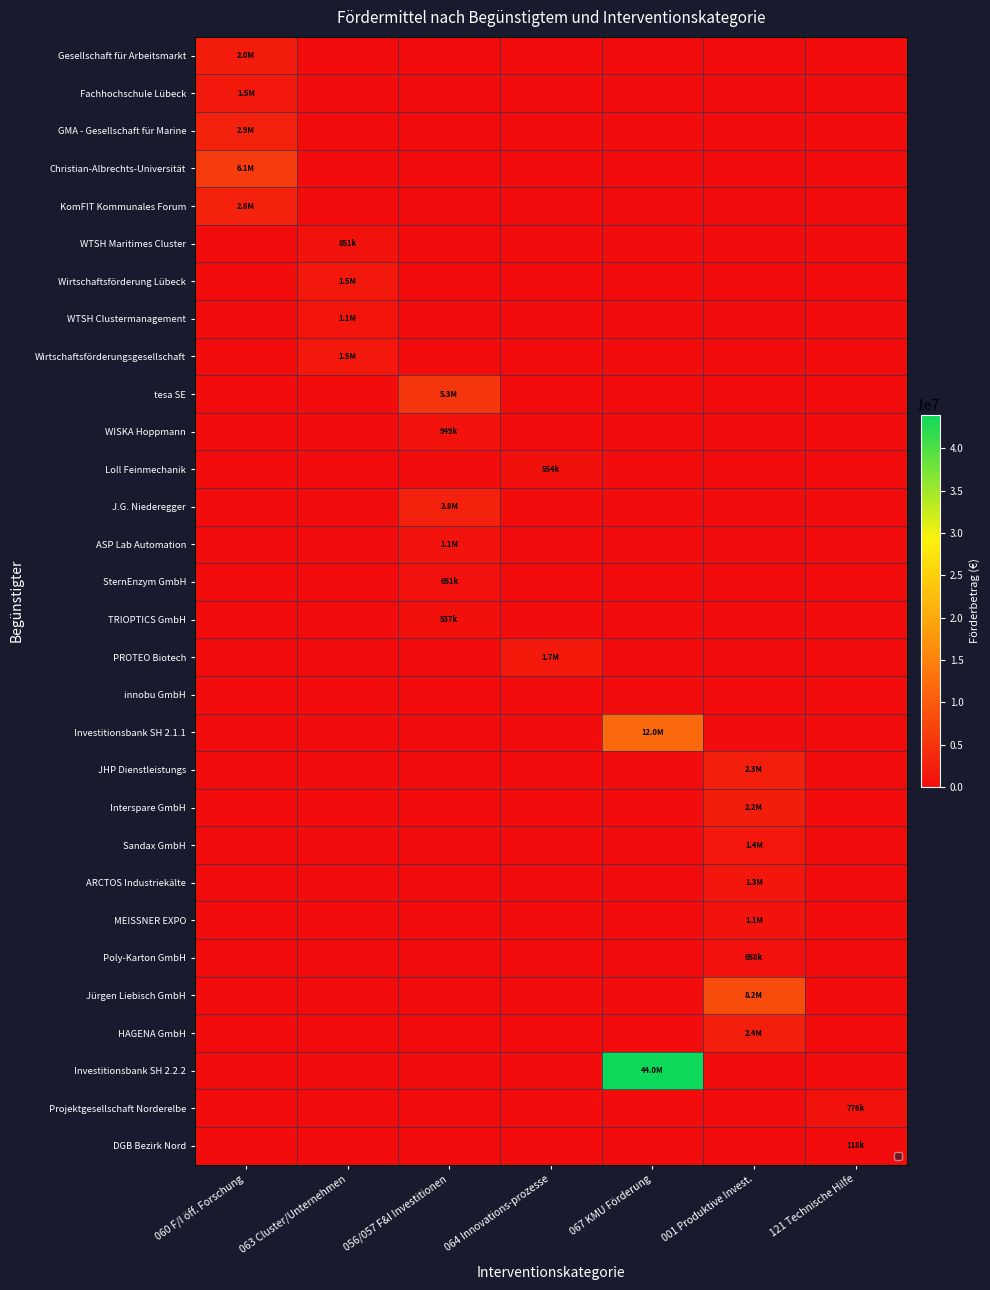

Rank the series at 121 Technische Hilfe from highest to lowest value.

Projektgesellschaft Norderelbe, DGB Bezirk Nord, Gesellschaft für Arbeitsmarkt, Fachhochschule Lübeck, GMA - Gesellschaft für Marine, Christian-Albrechts-Universität, KomFIT Kommunales Forum, WTSH Maritimes Cluster, Wirtschaftsförderung Lübeck, WTSH Clustermanagement, Wirtschaftsförderungsgesellschaft, tesa SE, WISKA Hoppmann, Loll Feinmechanik, J.G. Niederegger, ASP Lab Automation, SternEnzym GmbH, TRIOPTICS GmbH, PROTEO Biotech, innobu GmbH, Investitionsbank SH 2.1.1, JHP Dienstleistungs, Interspare GmbH, Sandax GmbH, ARCTOS Industriekälte, MEISSNER EXPO, Poly-Karton GmbH, Jürgen Liebisch GmbH, HAGENA GmbH, Investitionsbank SH 2.2.2